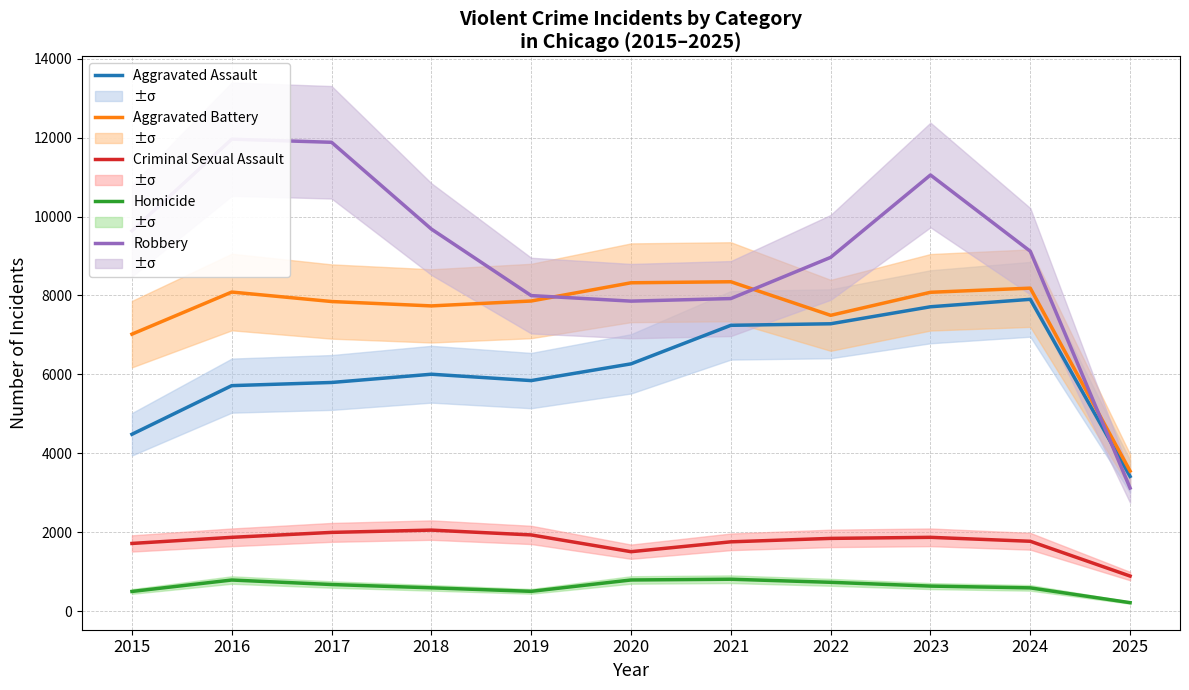

What is the difference between the second highest and second lowest values in the Aggravated Battery series?

1302